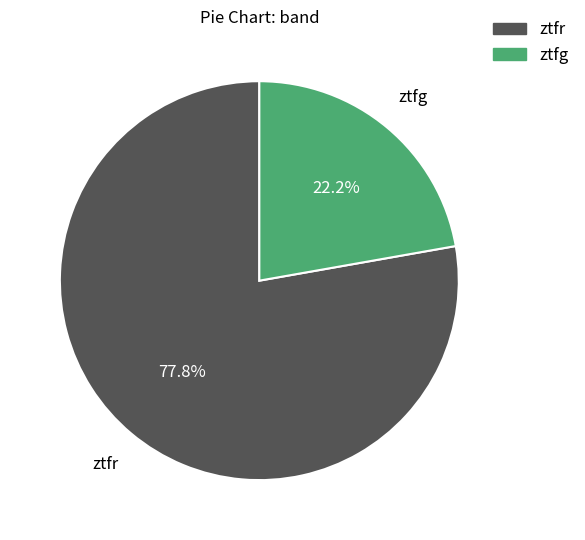

What percentage is the ztfg slice, to the nearest percent?

22%